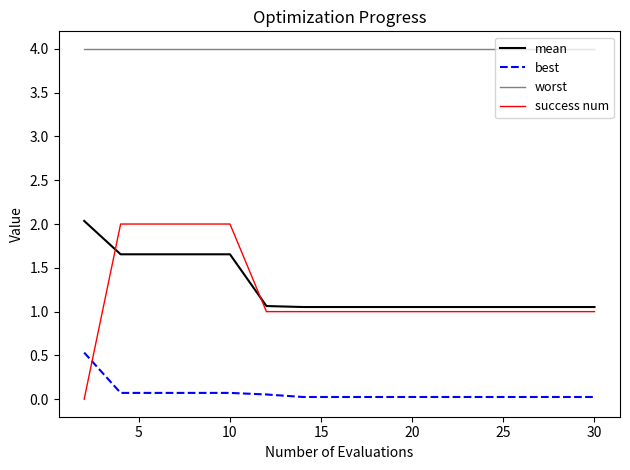

What is the maximum value for worst?

4.0